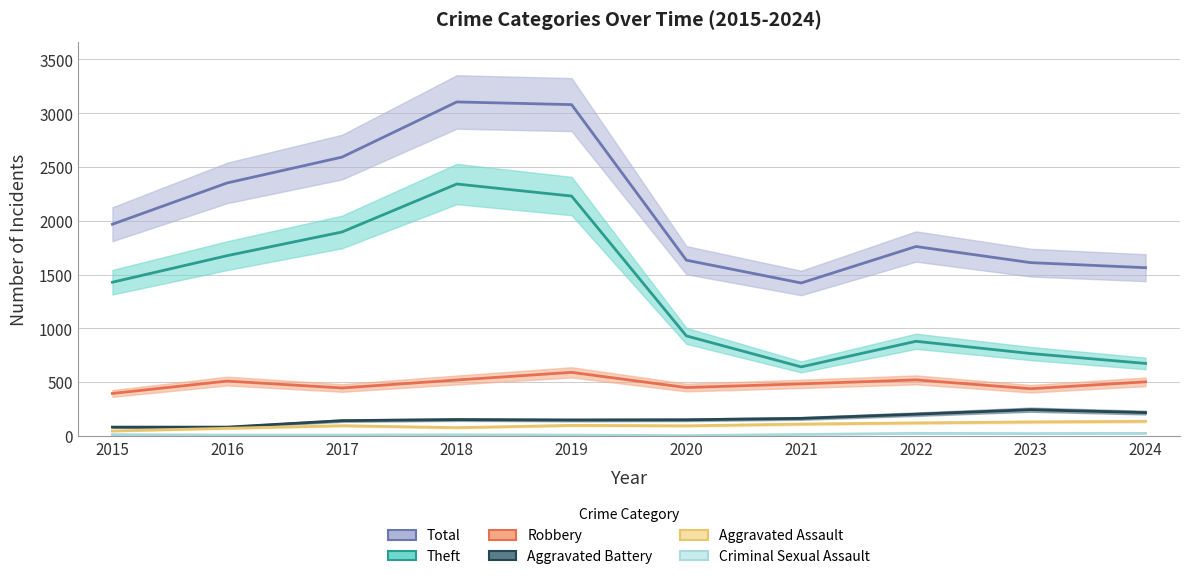

What is the value of the Criminal Sexual Assault point at the 7th from the left?

14